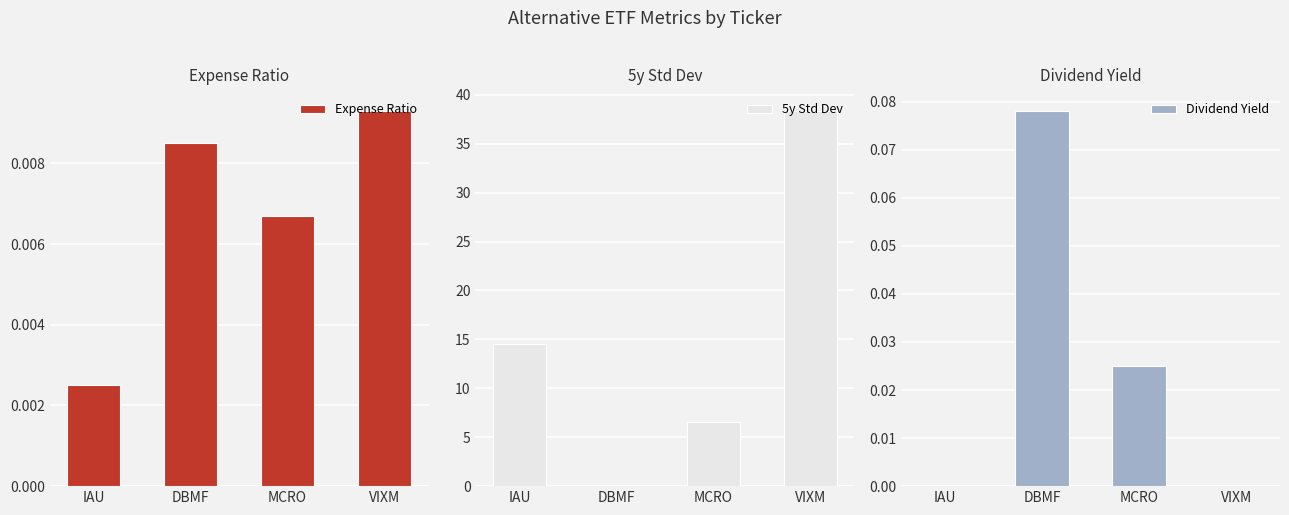

Is the value of Dividend Yield at IAU greater than the value of Expense Ratio at VIXM?

No